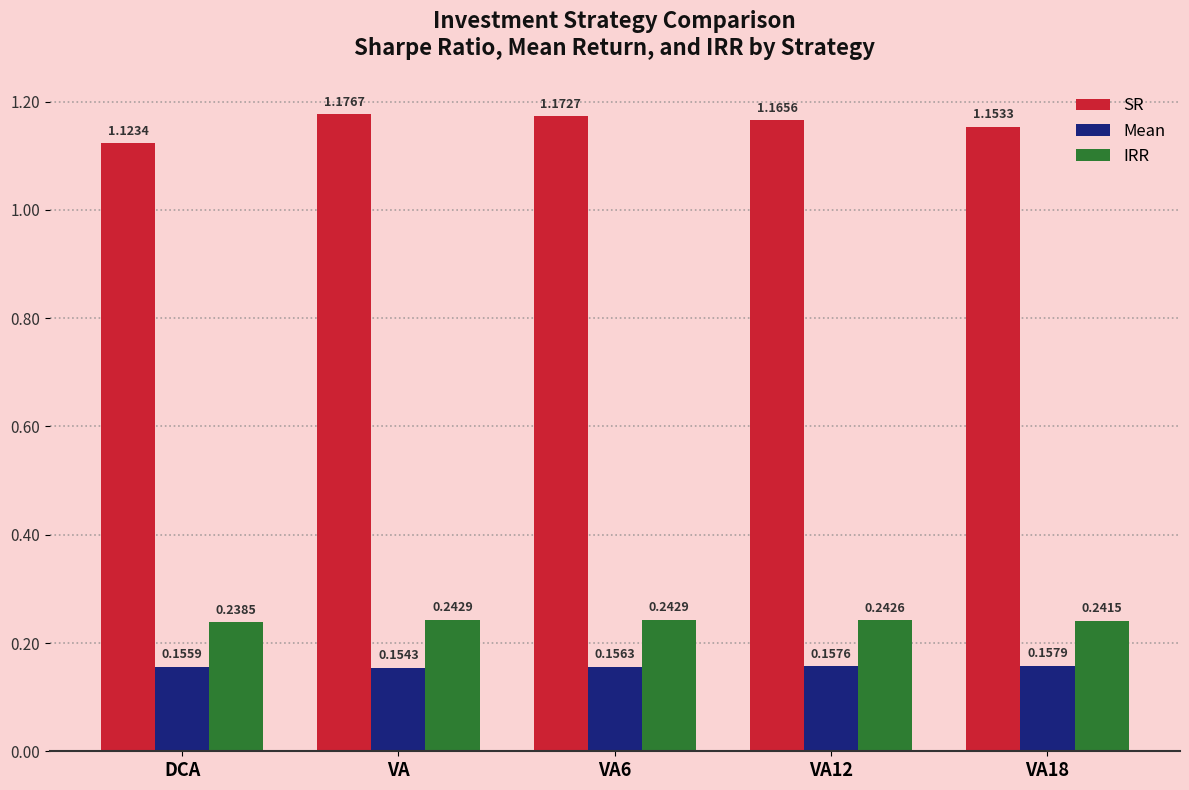

Which category has the highest value across all series?

VA